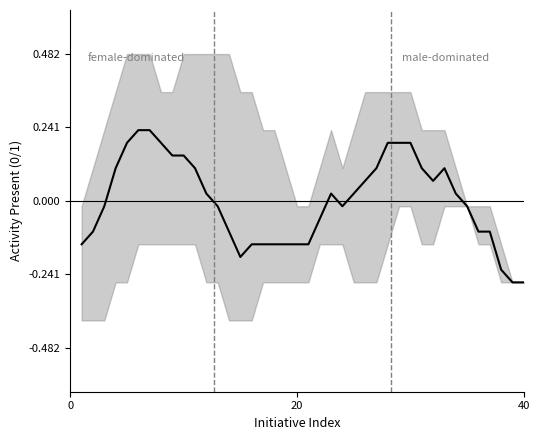

How many data points are above 0?

20